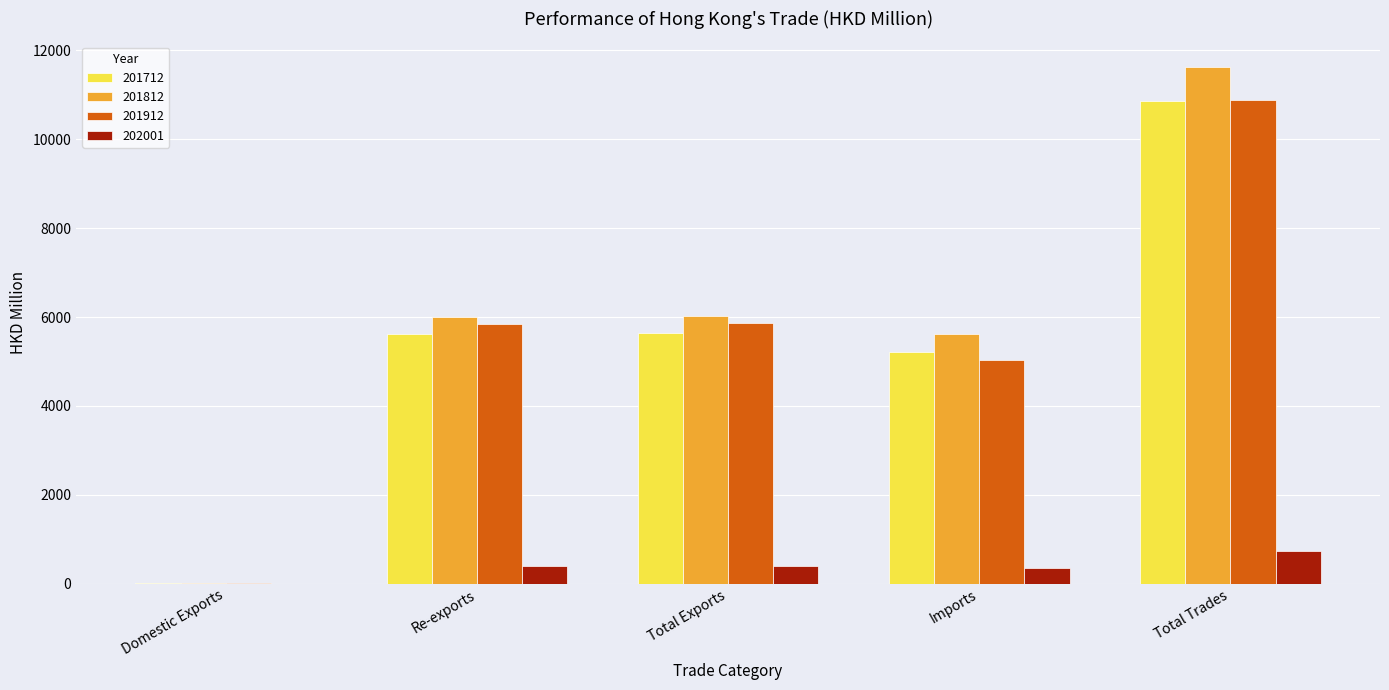

Which category has the highest value in the 201812 series?

Total Trades